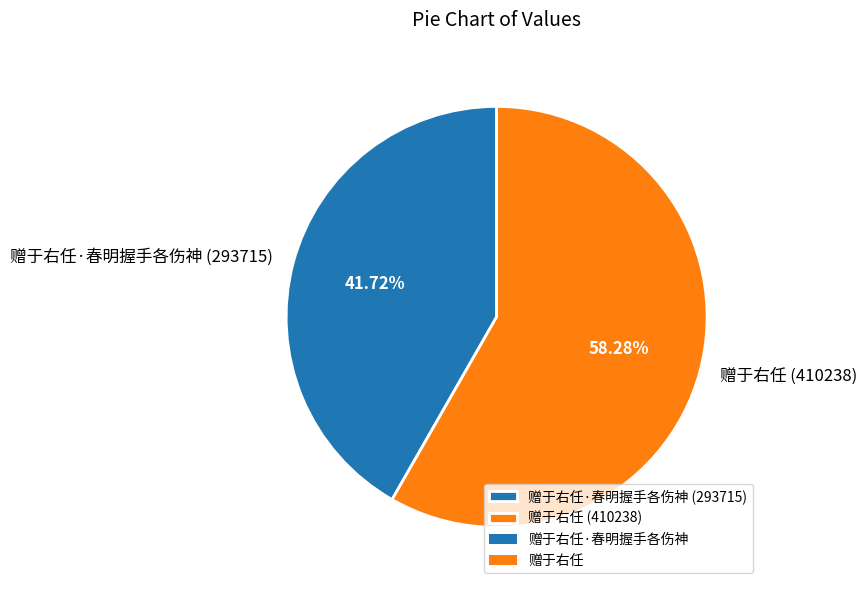

Which slice is the largest?

赠于右任 (410238)